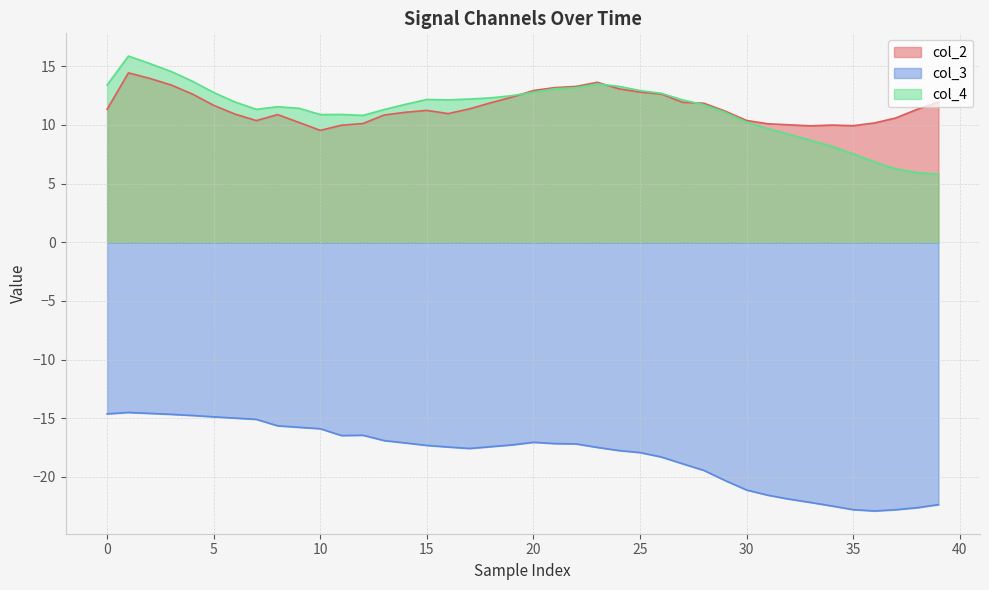

Where does the col_2 series first go above 11?

0